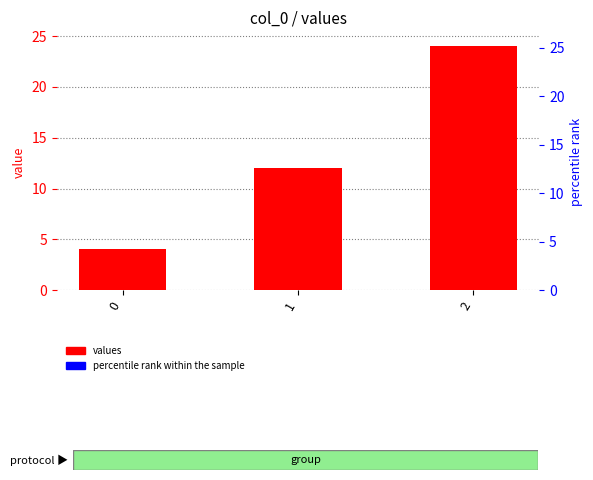

The value at 0 is 4. True or false?

True